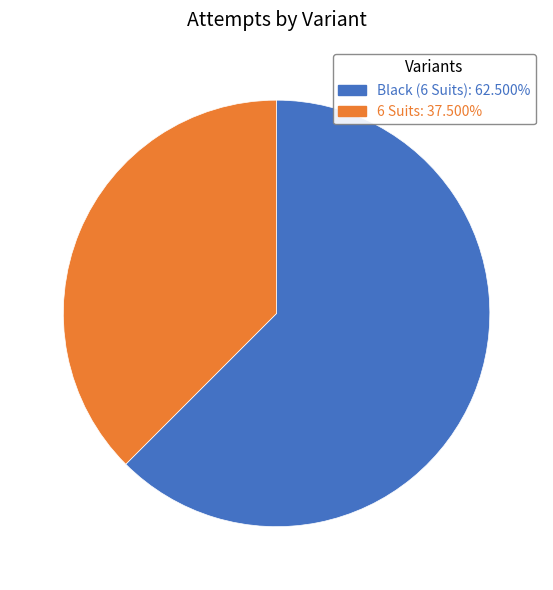

What is the majority slice?

Black (6 Suits)